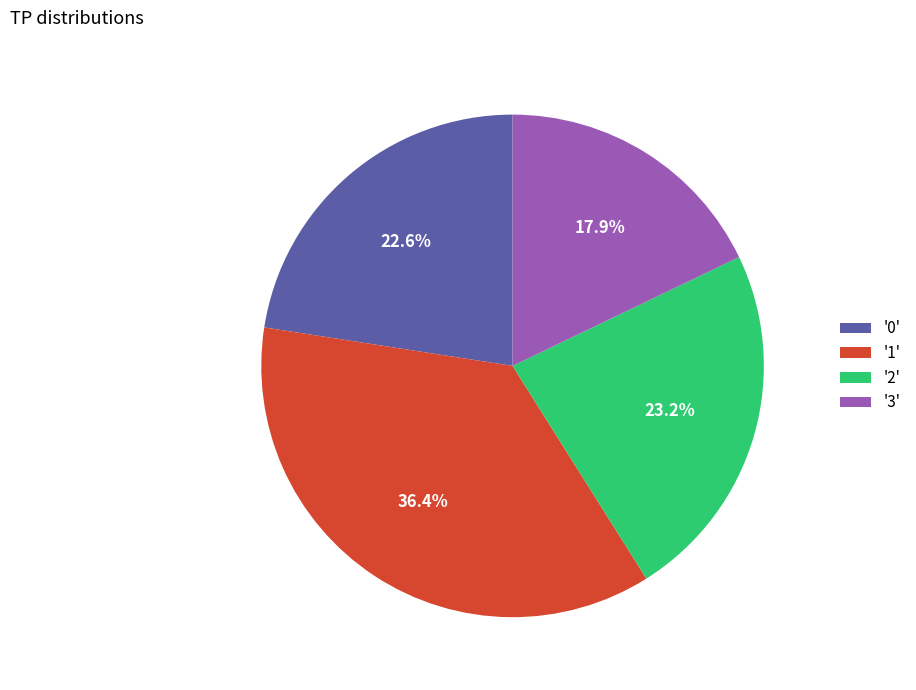

Count the number of slices in the pie.

4